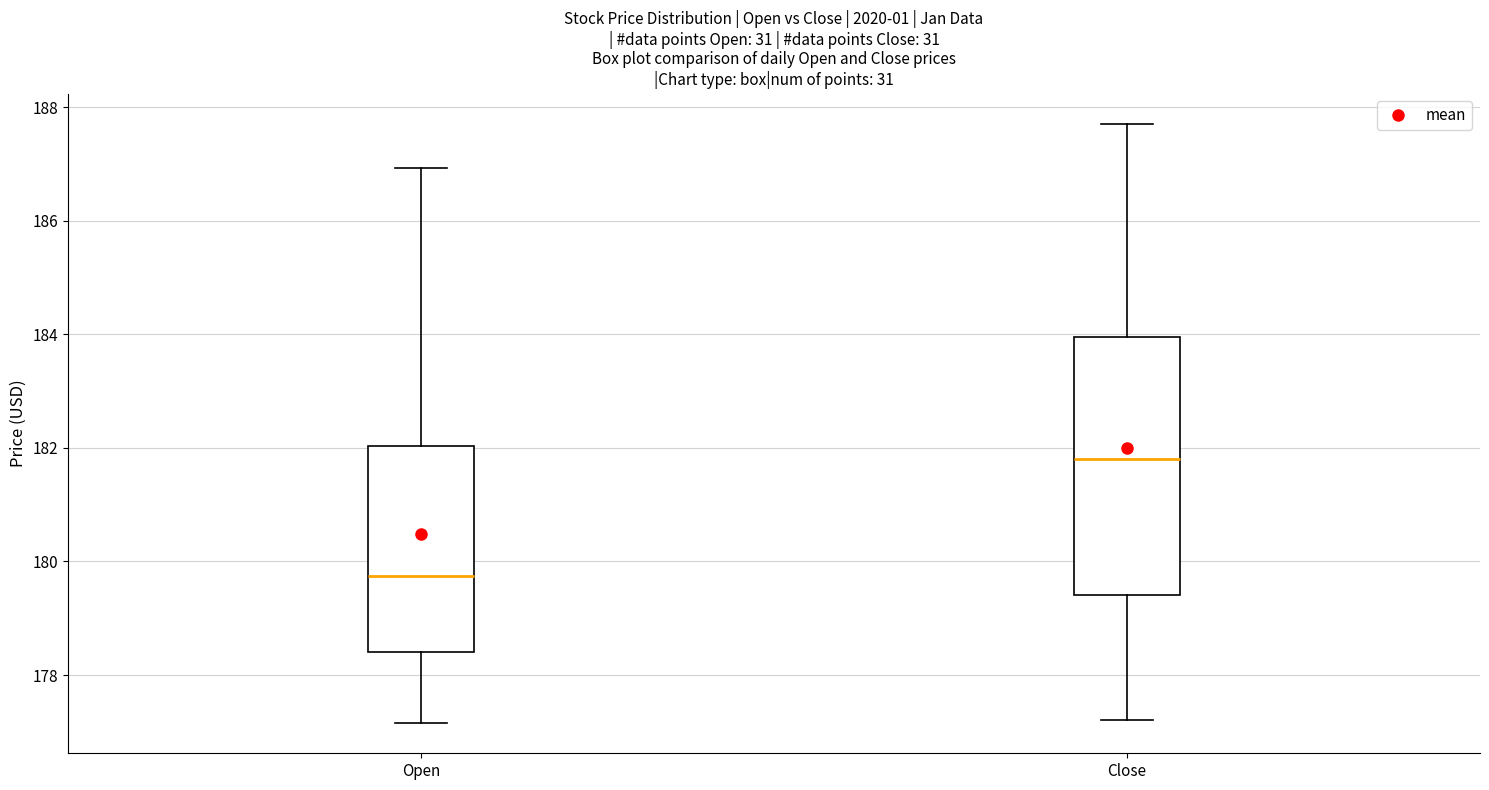

Reading left to right, transcribe this box plot: for each box, give where its median line is, the range the box spans, and where its two whiskers end, as read against the y-axis. The values are not printed on the chart, so give them approximately, as read against the axis.

Open: median 179.8, box 178.4 to 182.0, whiskers 177.2 to 187.0
Close: median 181.8, box 179.4 to 184.0, whiskers 177.2 to 187.8